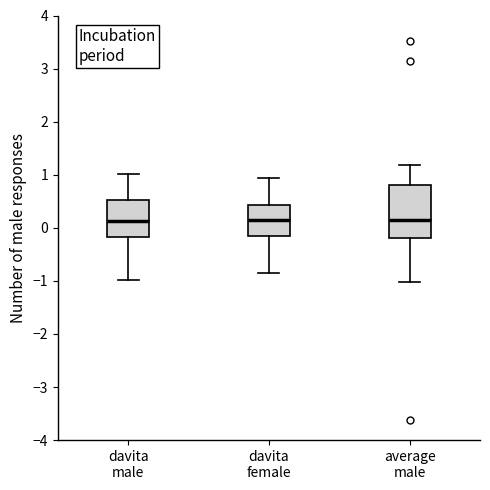

Comparing the boxes themselves (not the whiskers), which one is the tallest?

average male